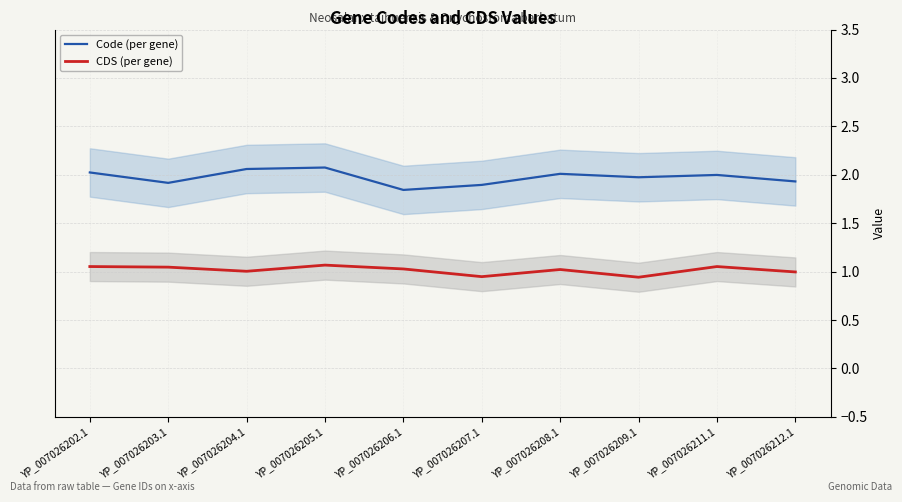

True or false: Code (per gene) and CDS (per gene) cross at least once.

False